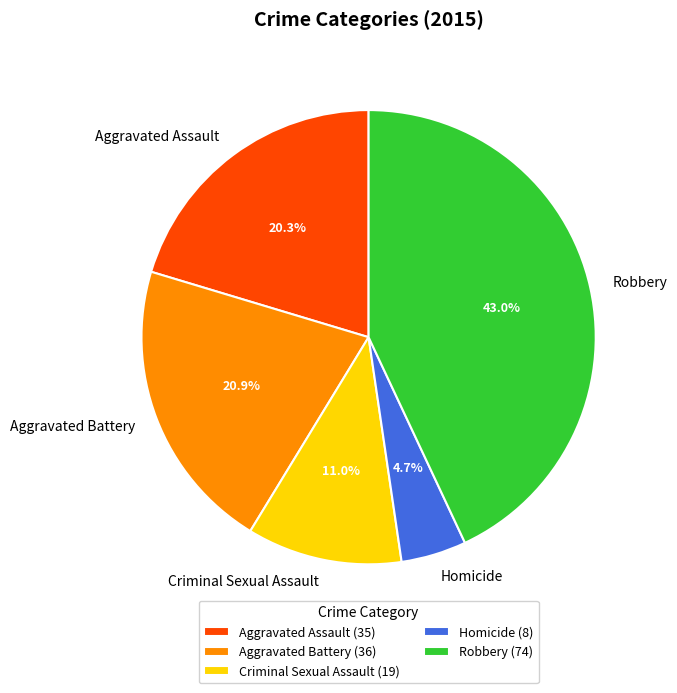

Between Aggravated Assault and Criminal Sexual Assault, which is larger?

Aggravated Assault